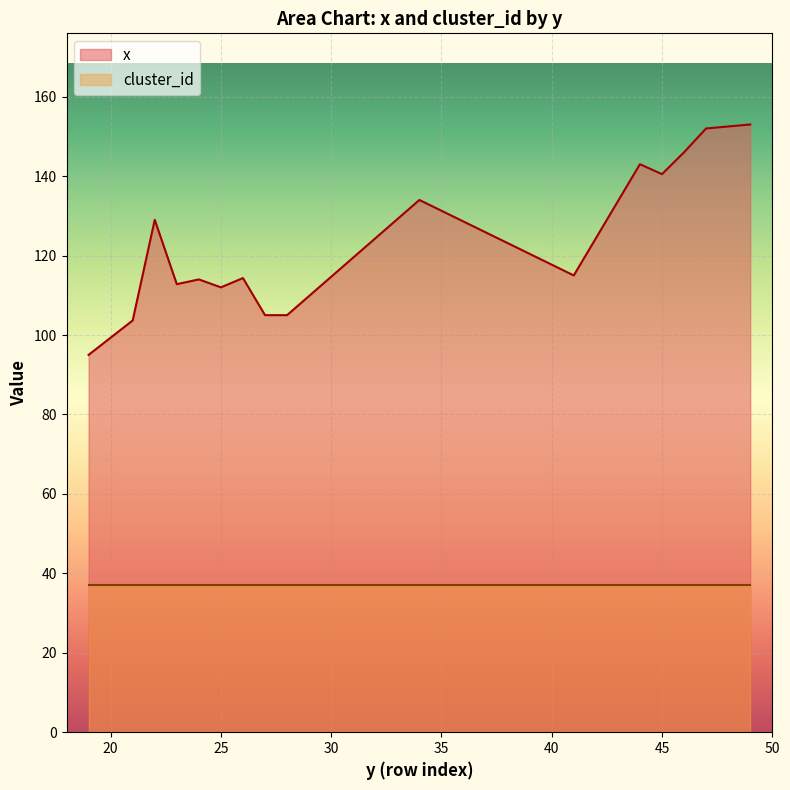

Which series has the largest total across all categories?

x